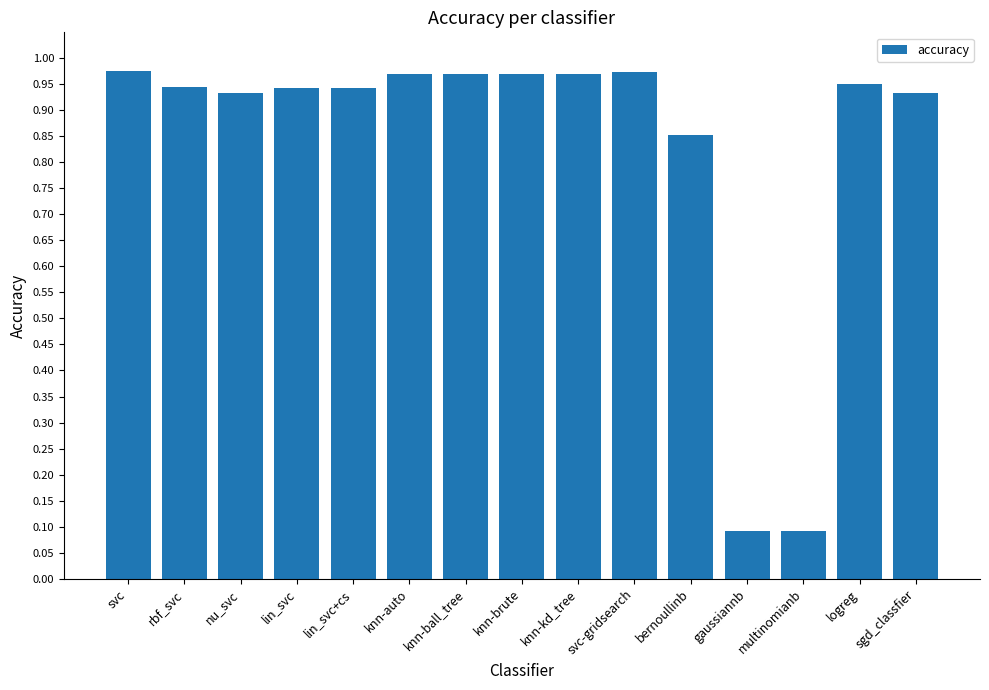

The value at knn-auto is 1.3. True or false?

False